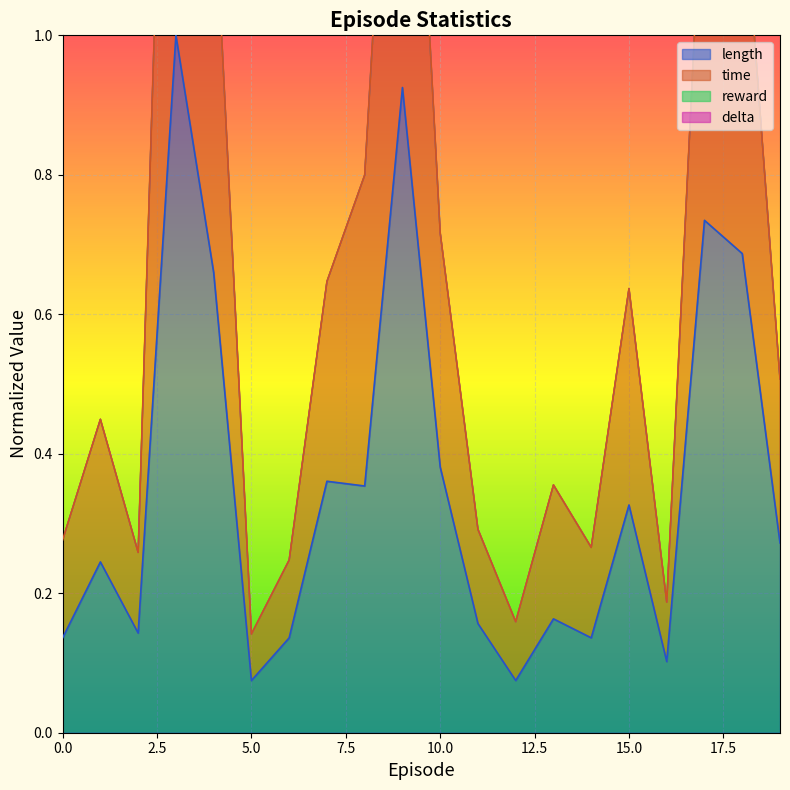

What is the sum of all time values?

13.4